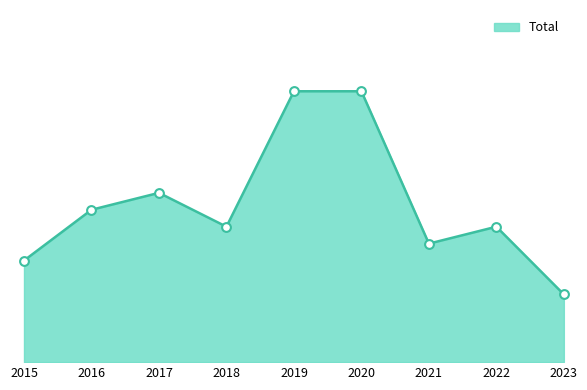

What is the change in value from 2022 to 2023?

-4